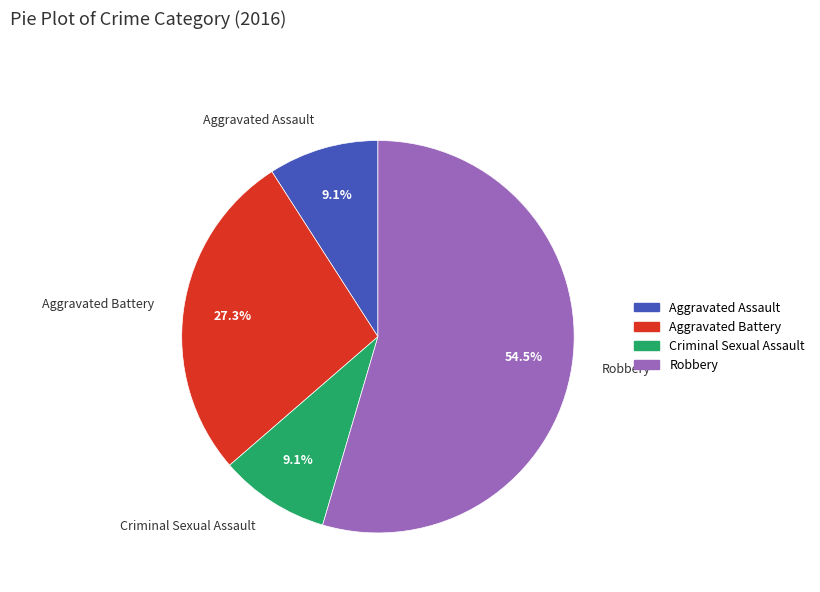

Which category has the biggest portion of the pie?

Robbery